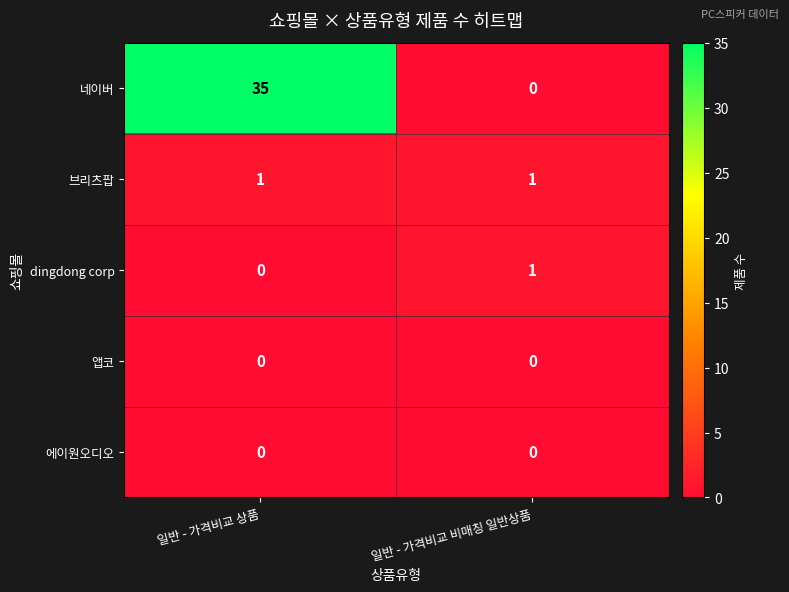

Which series has the largest range (max minus min)?

네이버